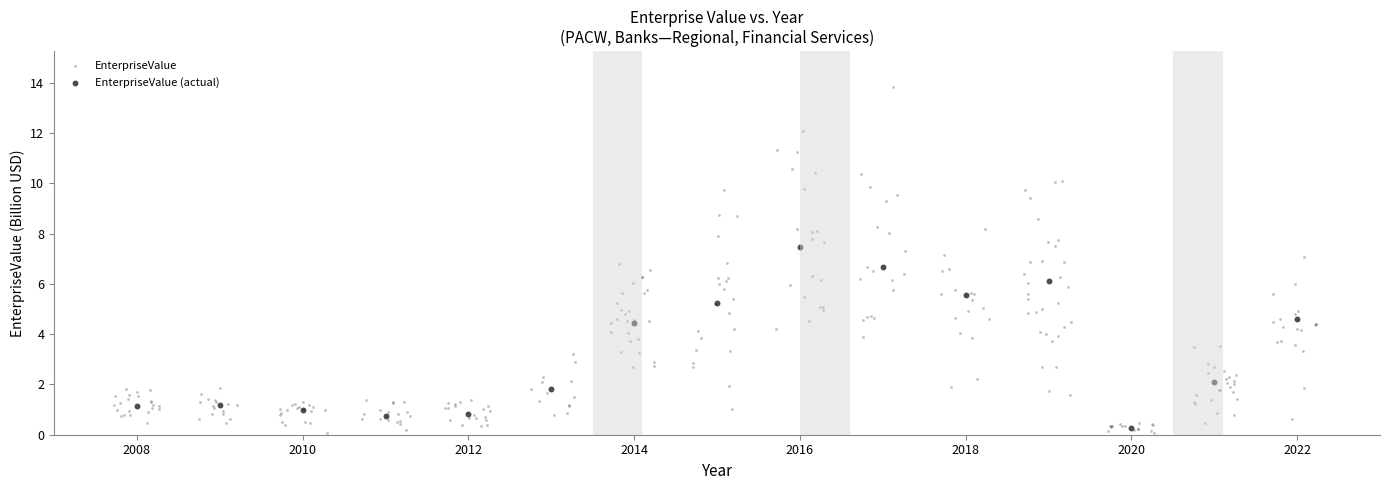

Which series contains the highest Y value?

EnterpriseValue